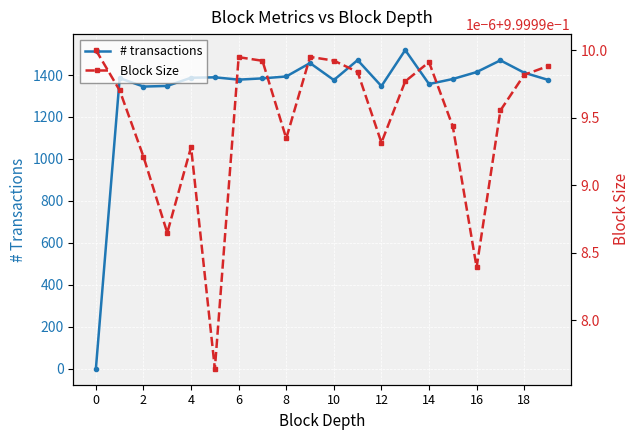

The value of # transactions at 4 is 1387. True or false?

True